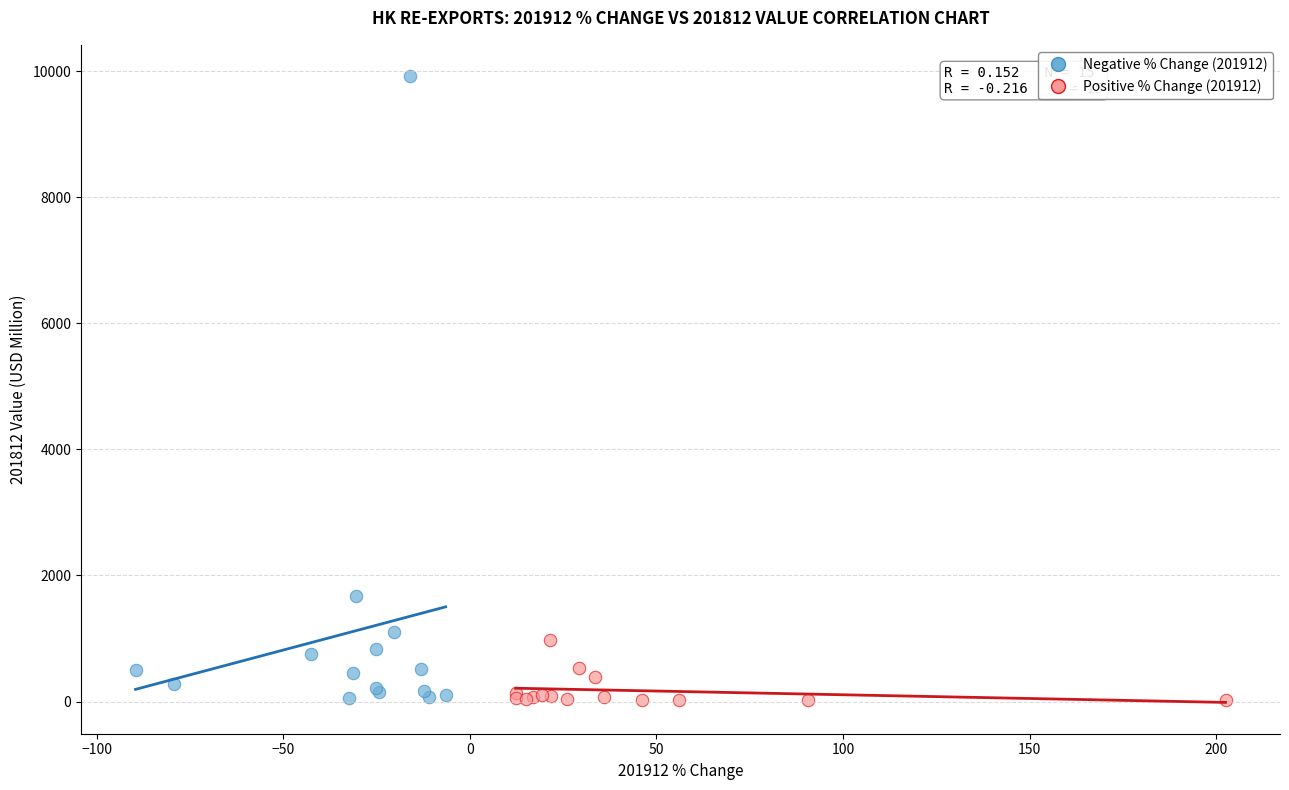

What are all the series names shown in the legend?

Negative % Change (201912), Positive % Change (201912)